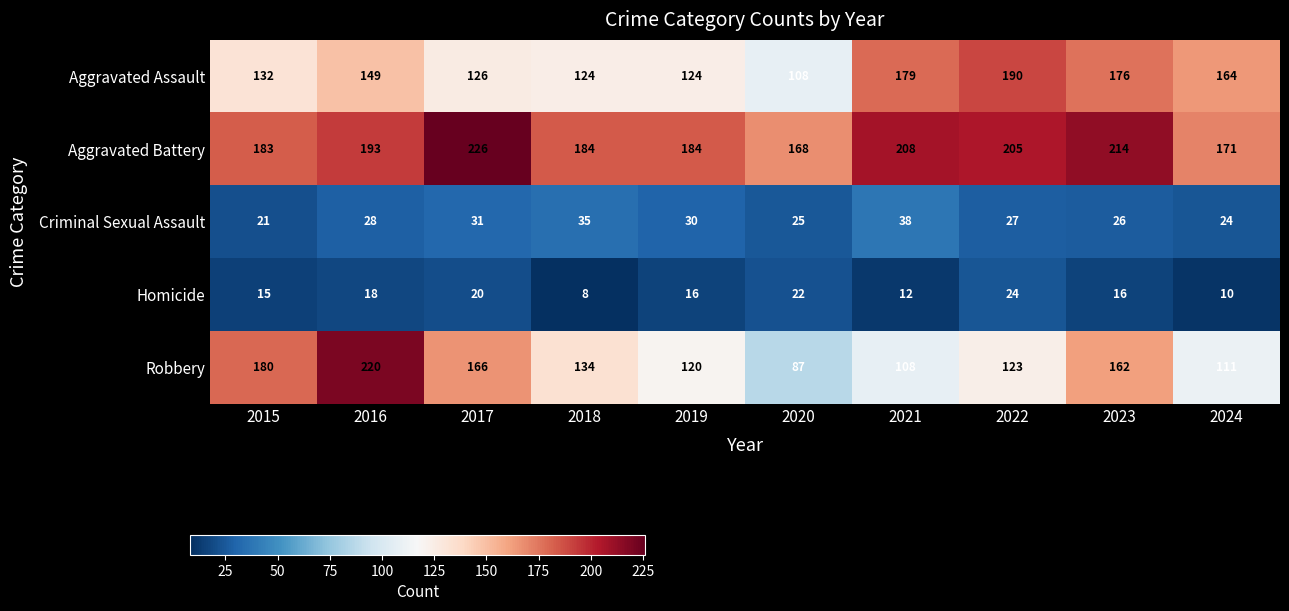

Rank the series by their maximum value, from highest to lowest.

Aggravated Battery, Robbery, Aggravated Assault, Criminal Sexual Assault, Homicide